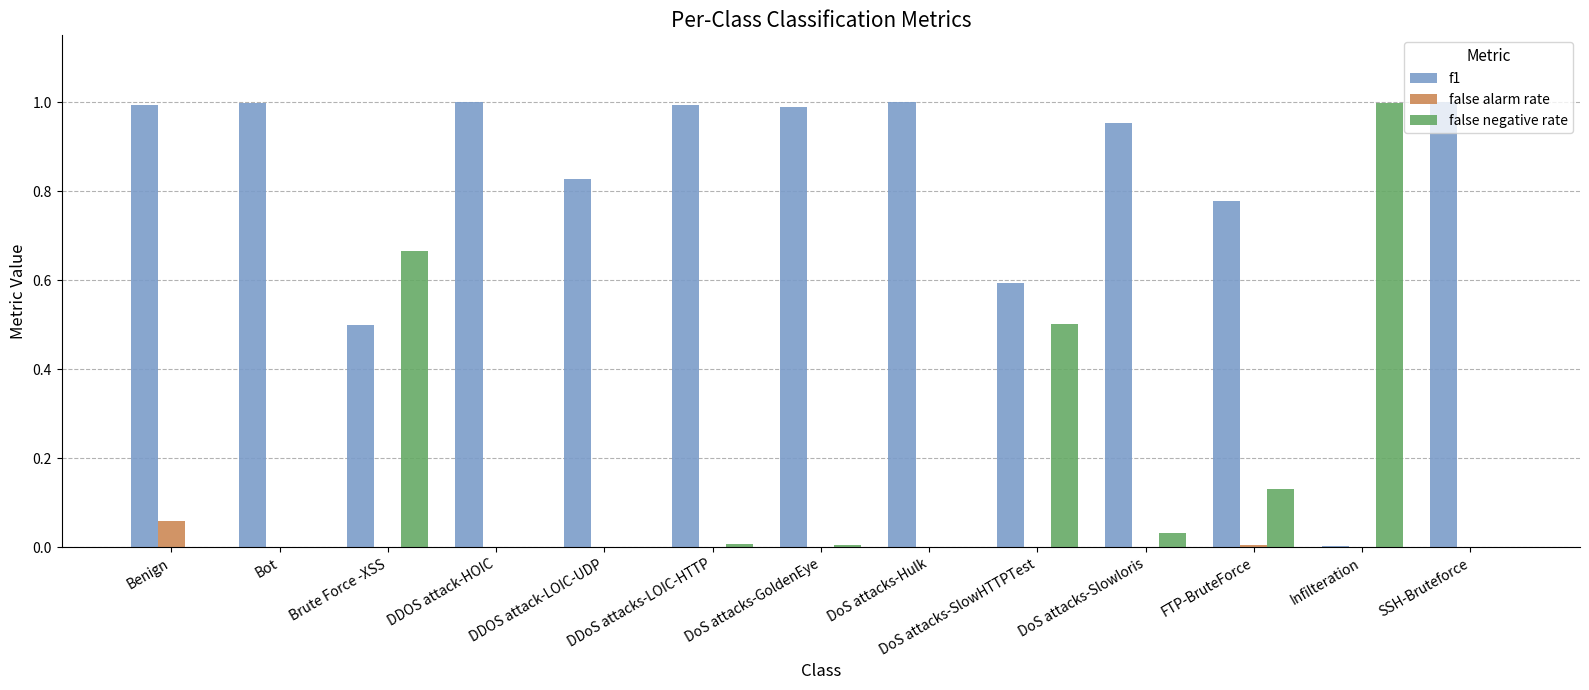

Between Benign and DoS attacks-SlowHTTPTest, which series saw the biggest shift?

false negative rate